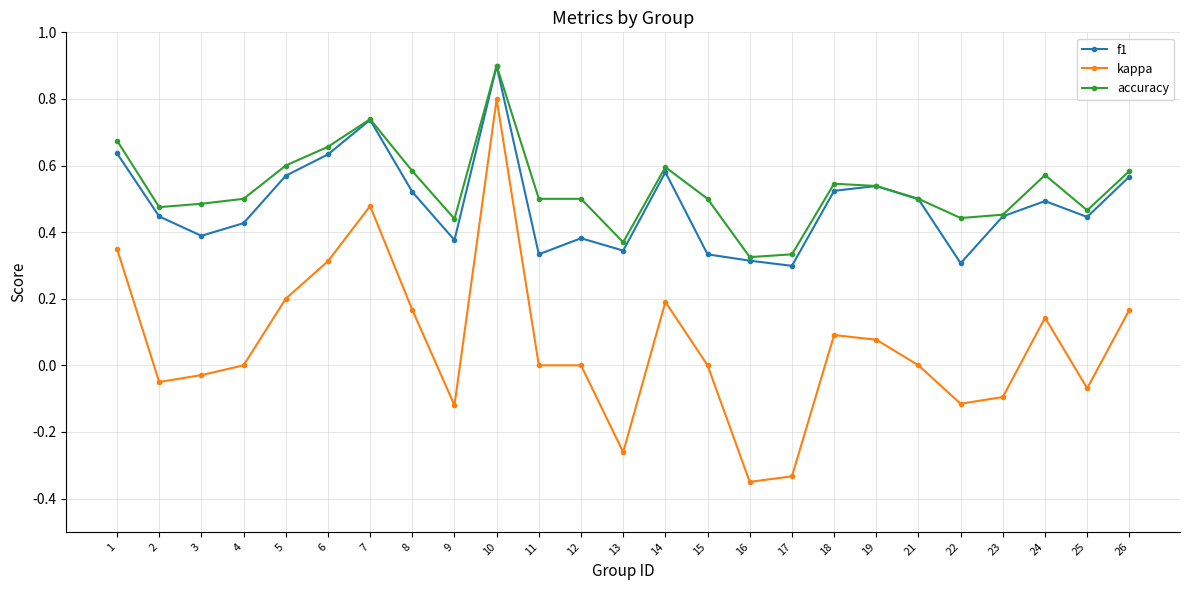

Which label corresponds to the largest value in the chart?

10